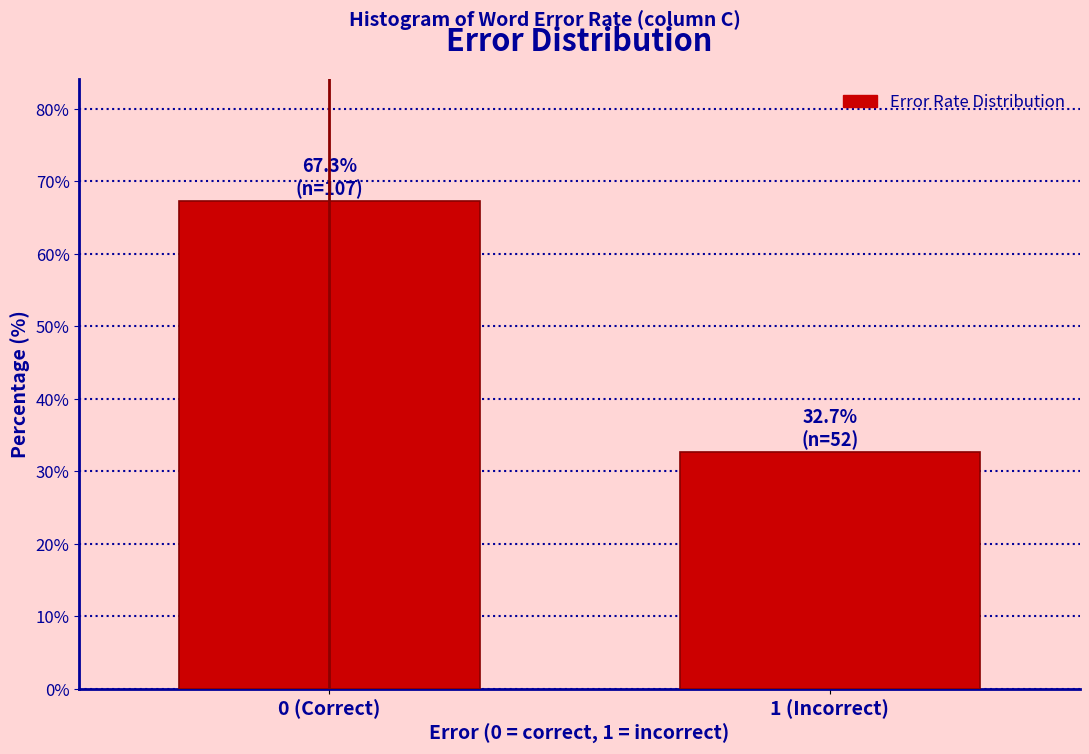

Reading left to right, what are all the values shown in this chart?

67.3	32.7